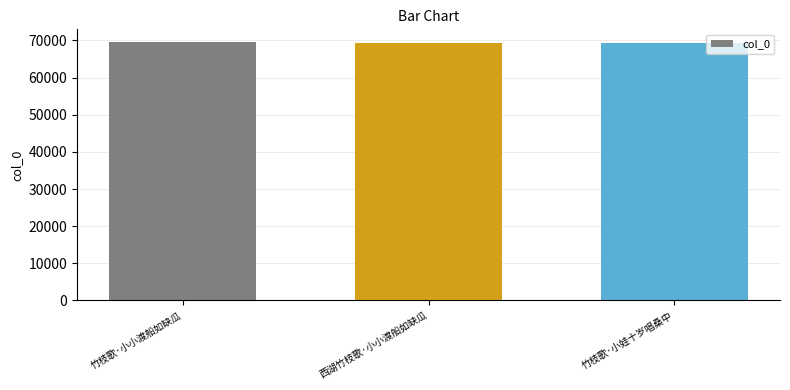

Approximately how many times larger is the value at 竹枝歌·小小渡船如缺瓜 compared to 竹枝歌·小娃十岁唱桑中?

1.0